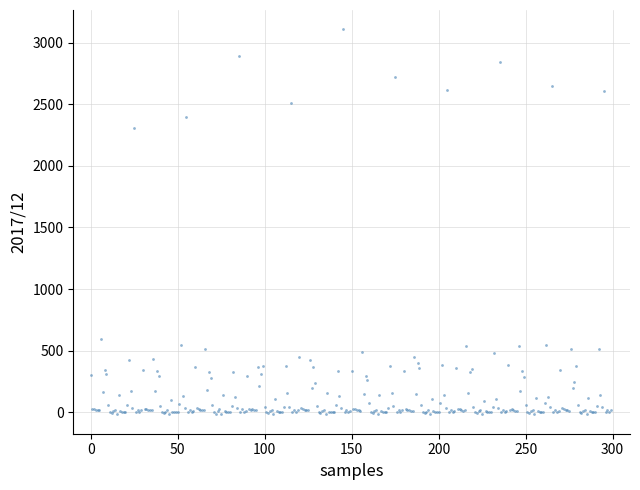

What Y value in the scatter plot is closest to 1545?

2309.7